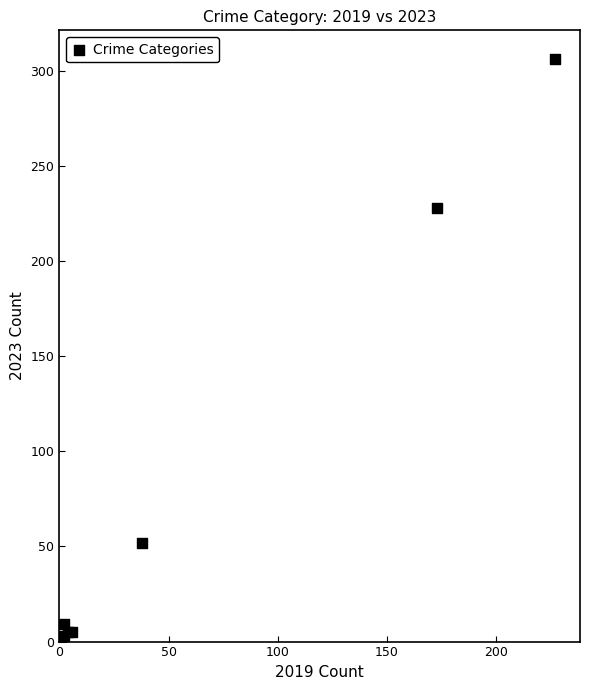

What Y value in the scatter plot is closest to 154?

228